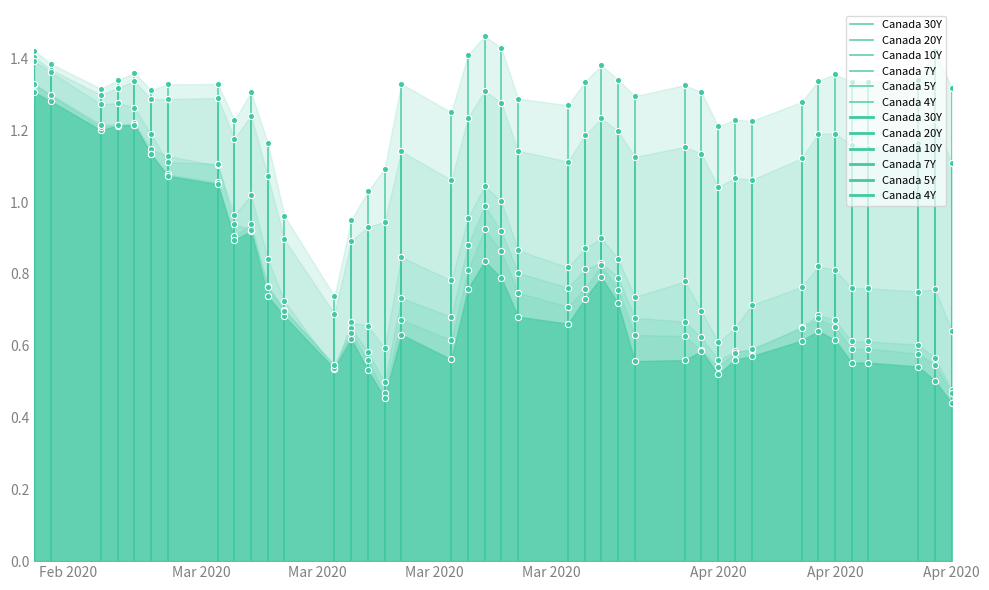

Which series reaches the minimum Y coordinate?

Canada 30Y